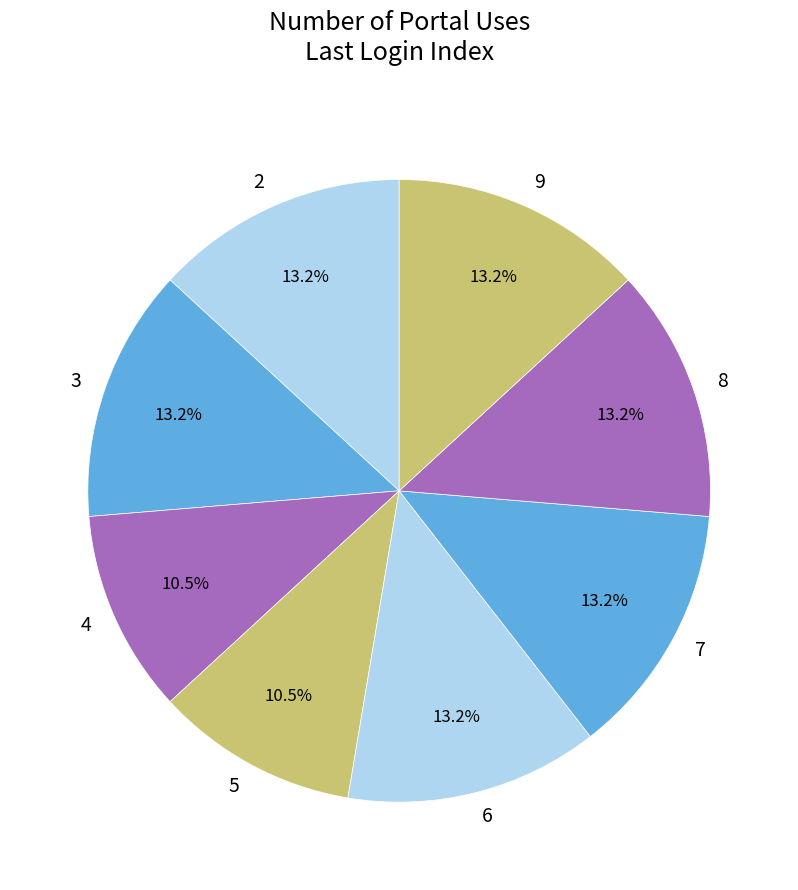

Approximately how many times larger is the value at 2 compared to 3?

1.0